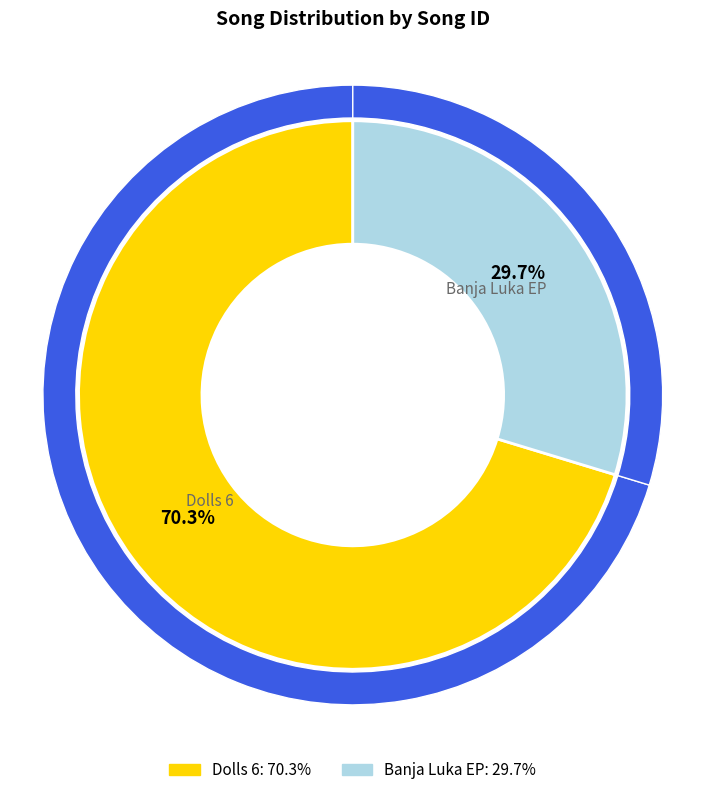

To the nearest percent, what percentage of the pie is Dolls 6?

70%